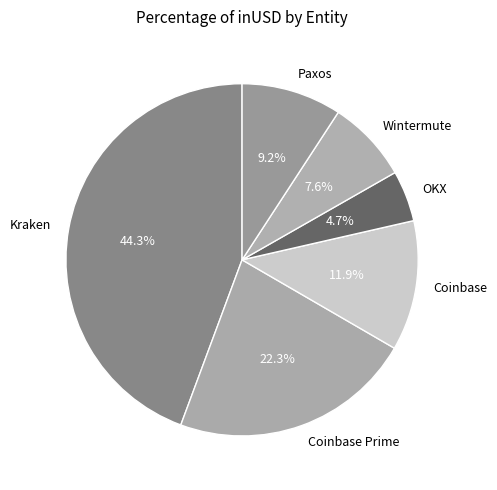

Is there any slice that represents more than half of the pie?

No